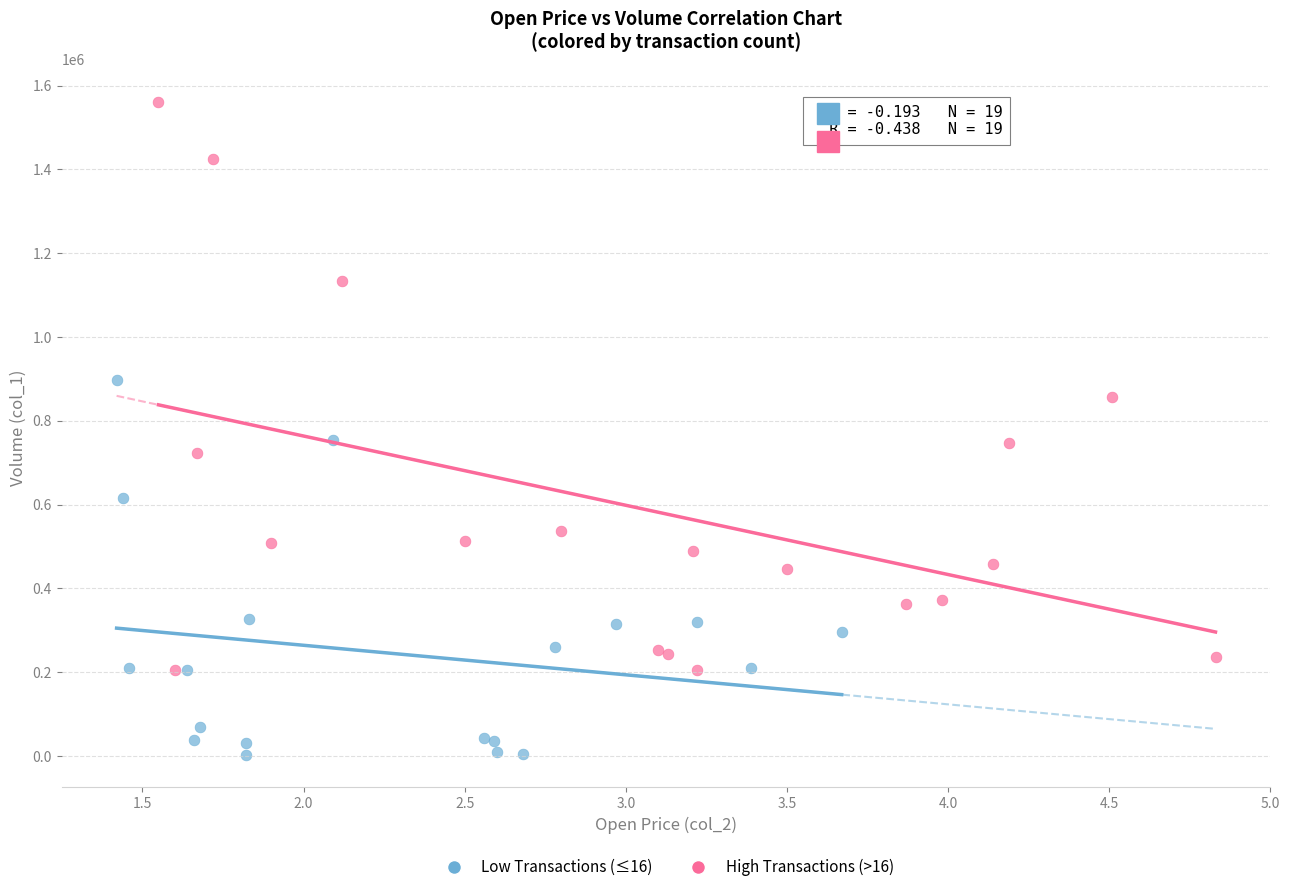

What are all the series names shown in the legend?

Low Transactions (≤16), High Transactions (>16)